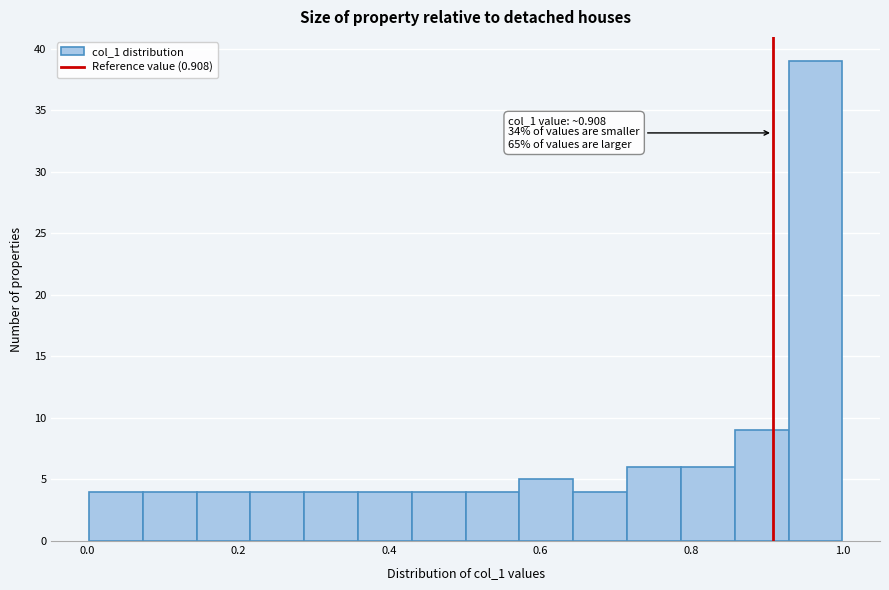

Read against the x-axis, roughly where is the centre of the tallest bar?

0.96